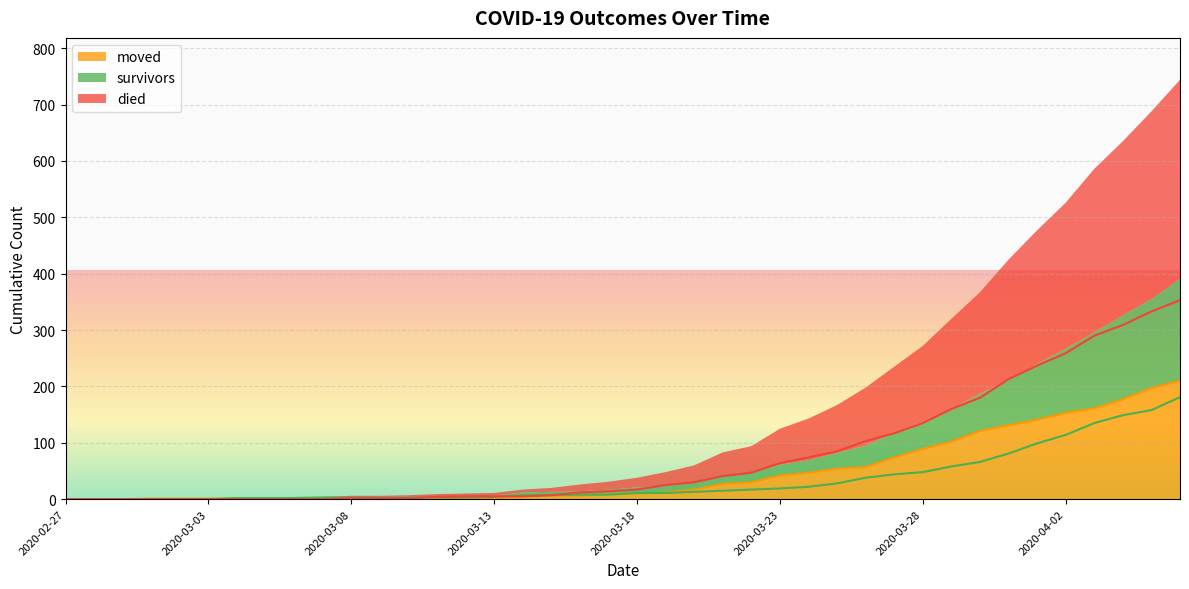

What is the highest value of the moved series?

210